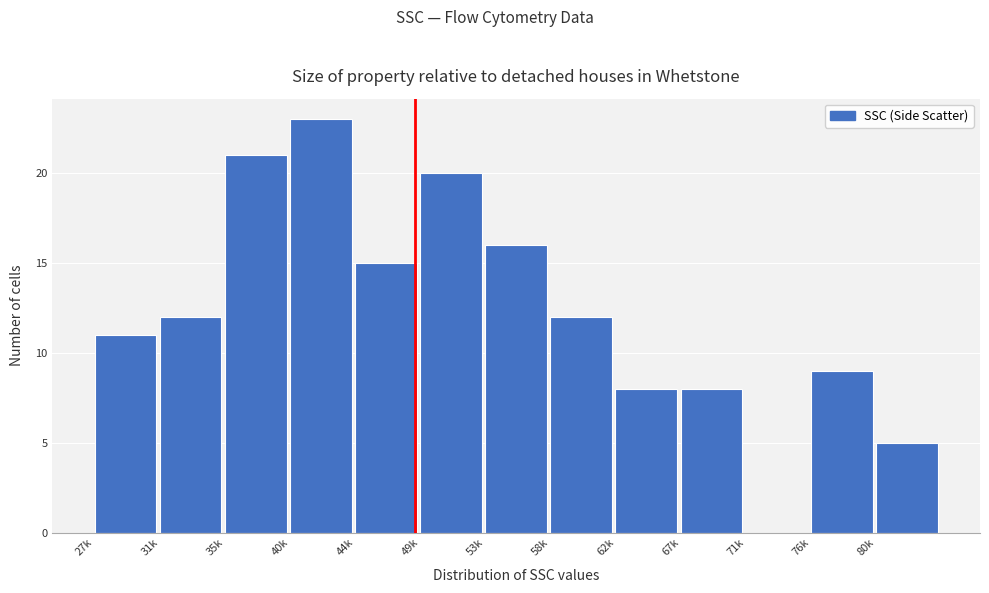

Reading left to right, extract all data points from this chart.

27k=11	31k=12	35k=21	40k=23	44k=15	49k=20	53k=16	58k=12	62k=8	67k=8	71k=0	76k=9	80k=5